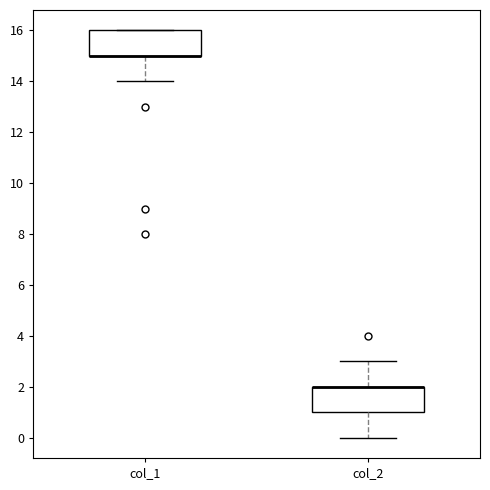

Where does the lower whisker of the box for col_1 end on the y-axis? The values are not printed on the chart, so give them approximately, as read against the axis.

14